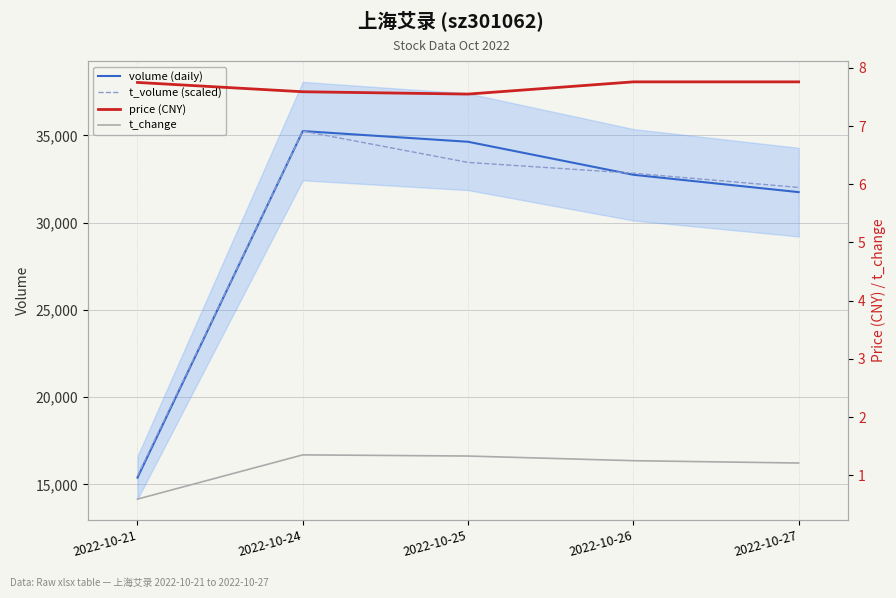

What is the average value of the volume (daily) series?

29956.6